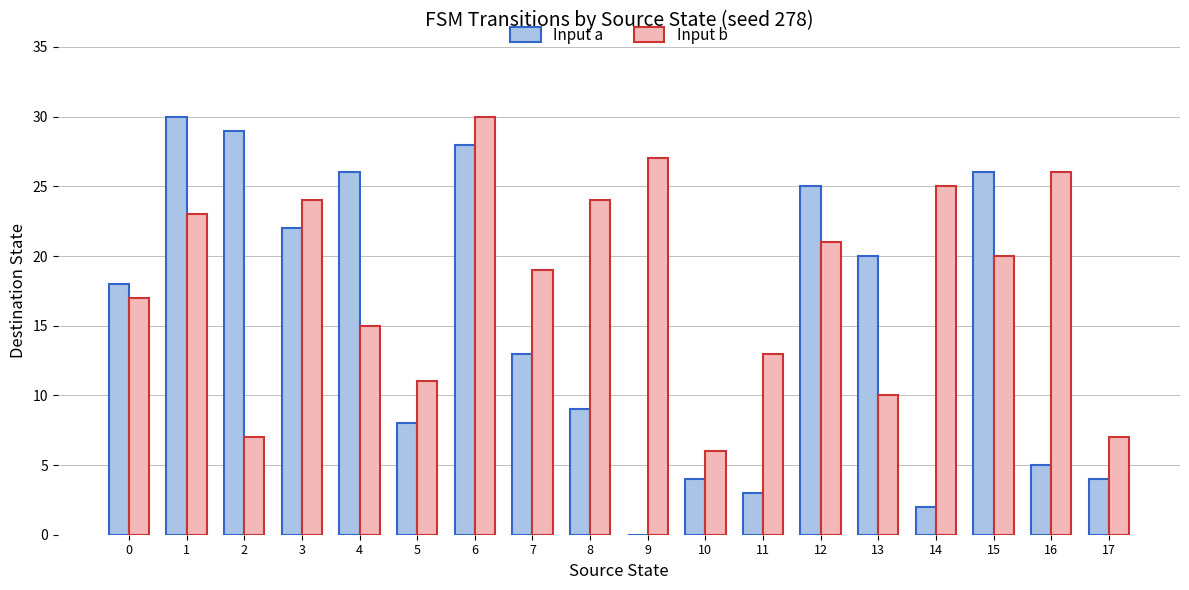

Which series has the largest range (max minus min)?

Input a